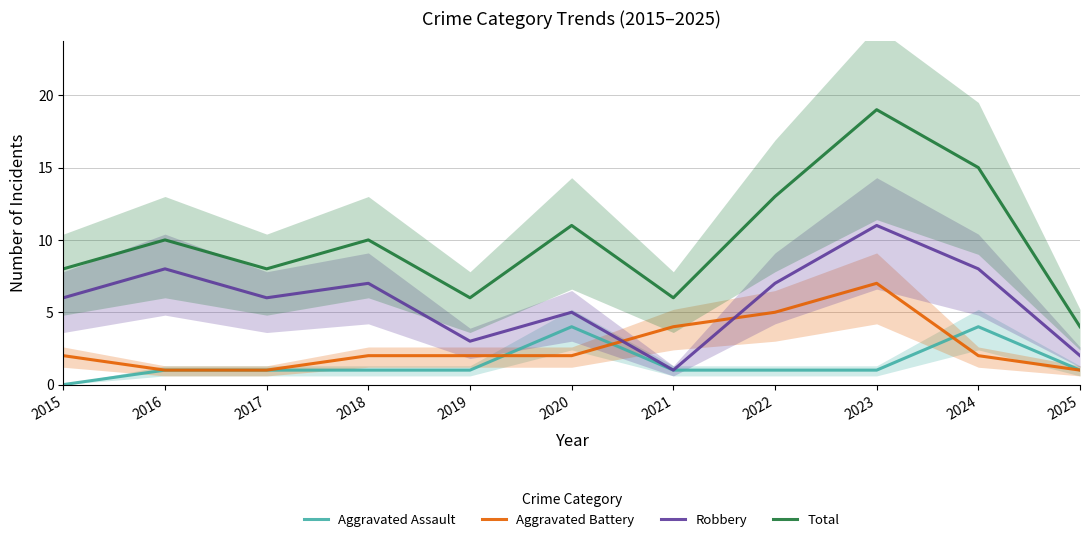

What is the value of the Total point at the 8th from the left?

13